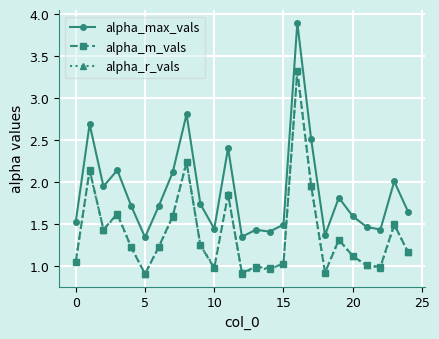

Which series has the largest total across all categories?

alpha_max_vals